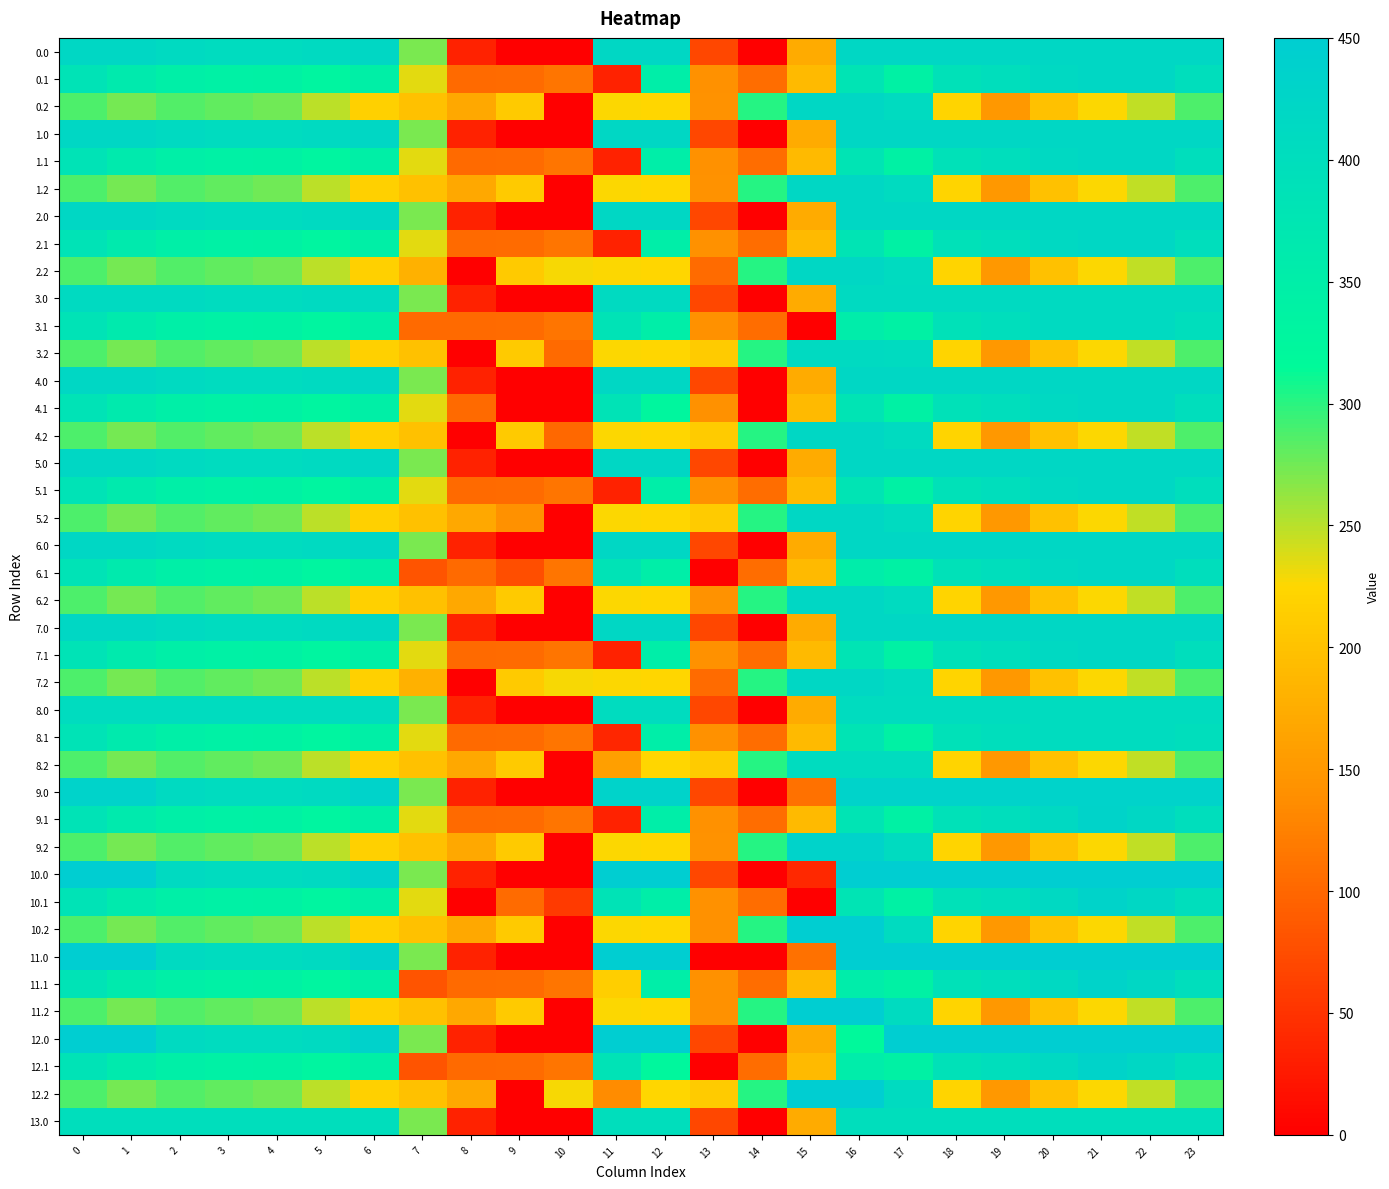

Reading left to right, extract all data points from this chart.

0.0: 0=420.0	1=420.0	2=410.3	3=404.4	4=404.9	5=410.8	6=420.0	7=270.7	8=35.0	9=0.0	10=0.0	11=420.0	12=420.0	13=70.2	14=0.3	15=172.8	16=418.8	17=420.0	18=420.0	19=420.0	20=420.0	21=420.0	22=420.0	23=420.0
0.1: 0=384.6	1=361.1	2=347.9	3=342.7	4=339.6	5=329.5	6=345.2	7=234.9	8=102.3	9=104.8	10=114.0	11=35.1	12=350.8	13=141.2	14=105.5	15=190.4	16=380.5	17=340.1	18=388.5	19=399.7	20=414.5	21=420.0	22=419.9	23=399.4
0.2: 0=287.1	1=272.7	2=285.5	3=281.0	4=274.4	5=248.1	6=216.4	7=199.0	8=169.5	9=209.6	10=0.0	11=225.2	12=224.3	13=144.0	14=301.9	15=420.0	16=420.0	17=409.5	18=223.1	19=151.1	20=199.2	21=226.4	22=247.4	23=287.5
1.0: 0=420.0	1=420.0	2=410.3	3=404.4	4=404.9	5=410.8	6=420.0	7=270.7	8=35.0	9=0.0	10=0.0	11=418.8	12=420.0	13=70.2	14=0.3	15=172.8	16=420.0	17=420.0	18=420.0	19=420.0	20=420.0	21=420.0	22=420.0	23=420.0
1.1: 0=384.6	1=361.1	2=347.9	3=342.7	4=339.6	5=329.5	6=345.2	7=234.9	8=102.3	9=104.8	10=114.0	11=35.1	12=350.8	13=141.2	14=105.5	15=190.4	16=380.5	17=340.1	18=388.5	19=399.7	20=414.5	21=420.0	22=419.9	23=399.4
1.2: 0=287.1	1=272.7	2=285.5	3=281.0	4=274.4	5=248.1	6=216.4	7=199.0	8=169.5	9=209.6	10=0.0	11=225.2	12=224.3	13=144.0	14=301.9	15=420.0	16=420.0	17=409.5	18=223.1	19=151.1	20=199.2	21=226.4	22=247.4	23=287.5
2.0: 0=420.0	1=420.0	2=410.3	3=404.4	4=404.9	5=410.8	6=420.0	7=270.7	8=35.0	9=0.0	10=0.0	11=418.8	12=420.0	13=70.2	14=0.3	15=172.8	16=420.0	17=420.0	18=420.0	19=420.0	20=420.0	21=420.0	22=420.0	23=420.0
2.1: 0=384.6	1=361.1	2=347.9	3=342.7	4=339.6	5=329.5	6=345.2	7=234.9	8=102.3	9=104.8	10=114.0	11=35.1	12=350.8	13=141.2	14=105.5	15=190.4	16=380.5	17=340.1	18=388.5	19=399.7	20=414.5	21=420.0	22=419.9	23=399.4
2.2: 0=287.1	1=272.7	2=285.5	3=281.0	4=274.4	5=248.1	6=216.4	7=180.1	8=0.0	9=209.6	10=228.0	11=225.2	12=224.3	13=104.4	14=301.9	15=420.0	16=420.0	17=409.5	18=223.1	19=151.1	20=199.2	21=226.4	22=247.4	23=287.5
3.0: 0=410.0	1=410.0	2=410.0	3=404.4	4=404.9	5=410.0	6=410.0	7=270.7	8=35.0	9=0.0	10=0.0	11=410.0	12=410.0	13=70.2	14=0.3	15=172.8	16=410.0	17=410.0	18=410.0	19=410.0	20=410.0	21=410.0	22=410.0	23=410.0
3.1: 0=384.6	1=361.1	2=347.9	3=342.7	4=339.6	5=329.5	6=345.2	7=103.6	8=102.3	9=104.8	10=114.0	11=384.7	12=350.8	13=141.2	14=105.5	15=0.0	16=353.7	17=340.1	18=388.5	19=399.7	20=410.0	21=410.0	22=410.0	23=399.4
3.2: 0=287.1	1=272.7	2=285.5	3=281.0	4=274.4	5=248.1	6=216.4	7=199.0	8=0.0	9=209.6	10=102.3	11=225.2	12=224.3	13=212.2	14=301.9	15=410.0	16=410.0	17=409.5	18=223.1	19=151.1	20=199.2	21=226.4	22=247.4	23=287.5
4.0: 0=420.0	1=420.0	2=410.3	3=404.4	4=404.9	5=410.8	6=420.0	7=270.7	8=35.0	9=0.0	10=0.0	11=418.8	12=420.0	13=70.2	14=0.3	15=172.8	16=420.0	17=420.0	18=420.0	19=420.0	20=420.0	21=420.0	22=420.0	23=420.0
4.1: 0=384.6	1=361.1	2=347.9	3=342.7	4=339.6	5=329.5	6=345.2	7=234.9	8=102.3	9=0.0	10=0.0	11=384.7	12=325.4	13=141.2	14=0.0	15=190.4	16=380.5	17=340.1	18=388.5	19=399.7	20=414.5	21=420.0	22=419.9	23=399.4
4.2: 0=287.1	1=272.7	2=285.5	3=281.0	4=274.4	5=248.1	6=216.4	7=199.0	8=0.0	9=209.6	10=101.3	11=225.2	12=224.3	13=212.2	14=301.9	15=420.0	16=420.0	17=409.5	18=223.1	19=151.1	20=199.2	21=226.4	22=247.4	23=287.5
5.0: 0=420.0	1=420.0	2=410.3	3=404.4	4=404.9	5=410.8	6=420.0	7=270.7	8=35.0	9=0.0	10=0.0	11=420.0	12=420.0	13=70.2	14=0.3	15=172.8	16=420.0	17=418.8	18=420.0	19=420.0	20=420.0	21=420.0	22=420.0	23=420.0
5.1: 0=384.6	1=361.1	2=347.9	3=342.7	4=339.6	5=329.5	6=345.2	7=234.9	8=102.3	9=104.8	10=114.0	11=35.1	12=350.8	13=141.2	14=105.5	15=190.4	16=380.5	17=340.1	18=388.5	19=399.7	20=414.5	21=420.0	22=419.9	23=399.4
5.2: 0=287.1	1=272.7	2=285.5	3=281.0	4=274.4	5=248.1	6=216.4	7=199.0	8=169.5	9=141.4	10=0.0	11=225.2	12=224.3	13=212.2	14=301.9	15=420.0	16=420.0	17=409.5	18=223.1	19=151.1	20=199.2	21=226.4	22=247.4	23=287.5
6.0: 0=420.0	1=420.0	2=410.3	3=404.4	4=404.9	5=410.8	6=420.0	7=270.7	8=35.0	9=0.0	10=0.0	11=420.0	12=419.1	13=70.2	14=0.0	15=172.8	16=420.0	17=420.0	18=420.0	19=420.0	20=420.0	21=420.0	22=420.0	23=420.0
6.1: 0=384.6	1=361.1	2=347.9	3=342.7	4=339.6	5=329.5	6=345.2	7=81.6	8=102.3	9=76.5	10=114.0	11=384.7	12=350.8	13=0.0	14=105.5	15=190.4	16=353.7	17=340.1	18=388.5	19=399.7	20=414.5	21=420.0	22=419.9	23=399.4
6.2: 0=287.1	1=272.7	2=285.5	3=281.0	4=274.4	5=248.1	6=216.4	7=199.0	8=169.5	9=209.6	10=0.0	11=225.2	12=224.3	13=144.0	14=301.9	15=420.0	16=420.0	17=409.5	18=223.1	19=151.1	20=199.2	21=226.4	22=247.4	23=287.5
7.0: 0=420.0	1=420.0	2=410.3	3=404.4	4=404.9	5=410.8	6=420.0	7=270.7	8=35.0	9=0.0	10=0.0	11=419.1	12=420.0	13=70.2	14=0.0	15=172.8	16=420.0	17=420.0	18=420.0	19=420.0	20=420.0	21=420.0	22=420.0	23=420.0
7.1: 0=384.6	1=361.1	2=347.9	3=342.7	4=339.6	5=329.5	6=345.2	7=234.9	8=102.3	9=104.8	10=114.0	11=35.1	12=350.8	13=141.2	14=105.5	15=190.4	16=380.5	17=340.1	18=388.5	19=399.7	20=414.5	21=420.0	22=419.9	23=399.4
7.2: 0=287.1	1=272.7	2=285.5	3=281.0	4=274.4	5=248.1	6=216.4	7=180.1	8=0.0	9=209.6	10=228.0	11=225.2	12=224.3	13=104.4	14=301.9	15=420.0	16=420.0	17=409.5	18=223.1	19=151.1	20=199.2	21=226.4	22=247.4	23=287.5
8.0: 0=405.0	1=405.0	2=405.0	3=404.4	4=404.9	5=405.0	6=405.0	7=270.7	8=35.0	9=0.0	10=0.0	11=405.0	12=405.0	13=70.2	14=0.3	15=172.8	16=405.0	17=405.0	18=405.0	19=405.0	20=405.0	21=405.0	22=405.0	23=405.0
8.1: 0=384.6	1=361.1	2=347.9	3=342.7	4=339.6	5=329.5	6=345.2	7=234.9	8=102.3	9=104.8	10=114.0	11=37.0	12=350.8	13=141.2	14=105.5	15=190.4	16=380.5	17=340.1	18=388.5	19=399.7	20=405.0	21=405.0	22=405.0	23=399.4
8.2: 0=287.1	1=272.7	2=285.5	3=281.0	4=274.4	5=248.1	6=216.4	7=199.0	8=169.5	9=209.6	10=0.0	11=158.7	12=224.3	13=212.2	14=301.9	15=405.0	16=405.0	17=405.0	18=223.1	19=151.1	20=199.2	21=226.4	22=247.4	23=287.5
9.0: 0=434.0	1=434.0	2=410.3	3=404.4	4=404.9	5=410.8	6=434.0	7=270.7	8=35.0	9=0.0	10=0.0	11=434.0	12=434.0	13=70.2	14=0.0	15=109.9	16=434.0	17=434.0	18=434.0	19=434.0	20=434.0	21=434.0	22=434.0	23=434.0
9.1: 0=384.6	1=361.1	2=347.9	3=342.7	4=339.6	5=329.5	6=345.2	7=234.9	8=102.3	9=104.8	10=114.0	11=34.5	12=350.8	13=141.2	14=105.5	15=190.4	16=380.5	17=340.1	18=388.5	19=399.7	20=414.5	21=432.4	22=419.9	23=399.4
9.2: 0=287.1	1=272.7	2=285.5	3=281.0	4=274.4	5=248.1	6=216.4	7=199.0	8=169.5	9=209.6	10=0.0	11=225.2	12=224.3	13=142.7	14=301.9	15=434.0	16=434.0	17=409.5	18=223.1	19=151.1	20=199.2	21=226.4	22=247.4	23=287.5
10.0: 0=450.0	1=449.5	2=410.3	3=404.4	4=404.9	5=410.8	6=435.0	7=270.7	8=35.0	9=0.0	10=0.0	11=450.0	12=450.0	13=70.2	14=0.3	15=39.5	16=450.0	17=450.0	18=450.0	19=450.0	20=450.0	21=450.0	22=450.0	23=450.0
10.1: 0=384.6	1=361.1	2=347.9	3=342.7	4=339.6	5=329.5	6=345.2	7=234.9	8=0.0	9=104.8	10=56.4	11=384.7	12=350.8	13=141.2	14=105.5	15=0.0	16=380.5	17=340.1	18=388.5	19=399.7	20=414.5	21=432.4	22=419.9	23=399.4
10.2: 0=287.1	1=272.7	2=285.5	3=281.0	4=274.4	5=248.1	6=216.4	7=199.0	8=169.5	9=209.6	10=0.0	11=225.2	12=224.3	13=141.2	14=301.9	15=450.0	16=450.0	17=409.5	18=223.1	19=151.1	20=199.2	21=226.4	22=247.4	23=287.5
11.0: 0=450.0	1=449.5	2=410.3	3=404.4	4=404.9	5=410.8	6=435.0	7=270.7	8=35.0	9=0.0	10=0.0	11=450.0	12=450.0	13=0.0	14=0.0	15=110.0	16=450.0	17=450.0	18=450.0	19=450.0	20=450.0	21=450.0	22=450.0	23=450.0
11.1: 0=384.6	1=361.1	2=347.9	3=342.7	4=339.6	5=329.5	6=345.2	7=81.6	8=102.3	9=104.8	10=114.0	11=214.6	12=350.8	13=141.2	14=105.5	15=190.4	16=353.7	17=340.1	18=388.5	19=399.7	20=414.5	21=432.4	22=419.9	23=399.4
11.2: 0=287.1	1=272.7	2=285.5	3=281.0	4=274.4	5=248.1	6=216.4	7=199.0	8=169.5	9=209.6	10=0.0	11=225.2	12=224.3	13=141.2	14=301.9	15=450.0	16=450.0	17=409.5	18=223.1	19=151.1	20=199.2	21=226.4	22=247.4	23=287.5
12.0: 0=450.0	1=449.5	2=410.3	3=404.4	4=404.9	5=410.8	6=435.0	7=270.7	8=35.0	9=0.0	10=0.0	11=450.0	12=450.0	13=70.2	14=0.3	15=172.8	16=316.7	17=450.0	18=450.0	19=450.0	20=450.0	21=450.0	22=450.0	23=450.0
12.1: 0=384.6	1=361.1	2=347.9	3=342.7	4=339.6	5=329.5	6=345.2	7=81.6	8=102.3	9=104.8	10=114.0	11=384.7	12=321.9	13=0.0	14=105.5	15=190.4	16=353.7	17=340.1	18=388.5	19=399.7	20=414.5	21=432.4	22=419.9	23=399.4
12.2: 0=287.1	1=272.7	2=285.5	3=281.0	4=274.4	5=248.1	6=216.4	7=199.0	8=169.5	9=0.0	10=228.0	11=135.8	12=224.3	13=212.2	14=301.9	15=450.0	16=450.0	17=409.5	18=223.1	19=151.1	20=199.2	21=226.4	22=247.4	23=287.5
13.0: 0=400.0	1=400.0	2=400.0	3=400.0	4=400.0	5=400.0	6=400.0	7=270.7	8=35.0	9=0.0	10=0.0	11=400.0	12=400.0	13=70.2	14=0.3	15=172.8	16=400.0	17=400.0	18=400.0	19=400.0	20=400.0	21=400.0	22=400.0	23=400.0